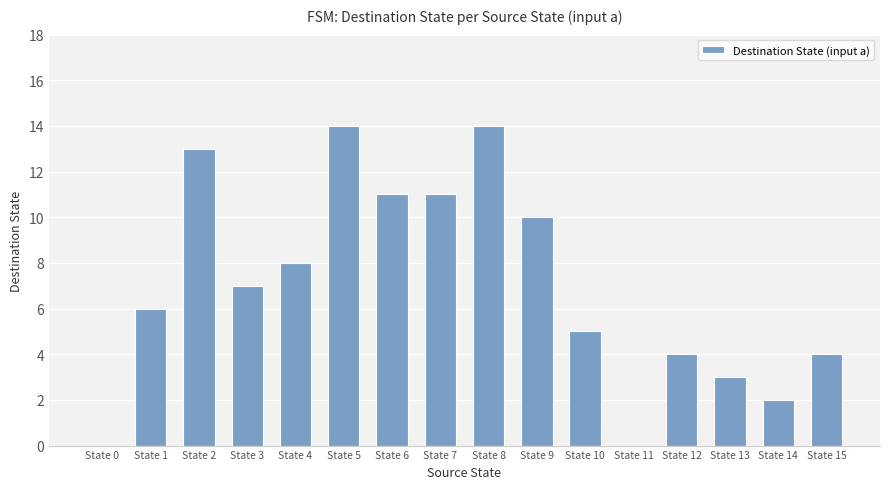

True or false: the data shows 11 at State 7.

True